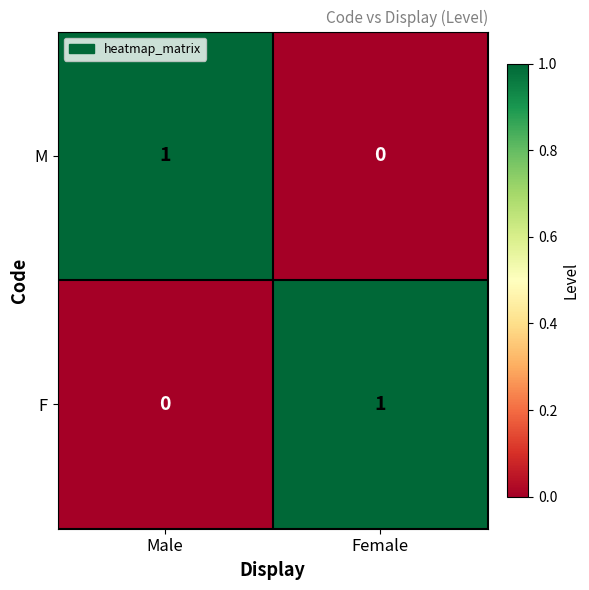

The value of M at Female is 0. True or false?

True